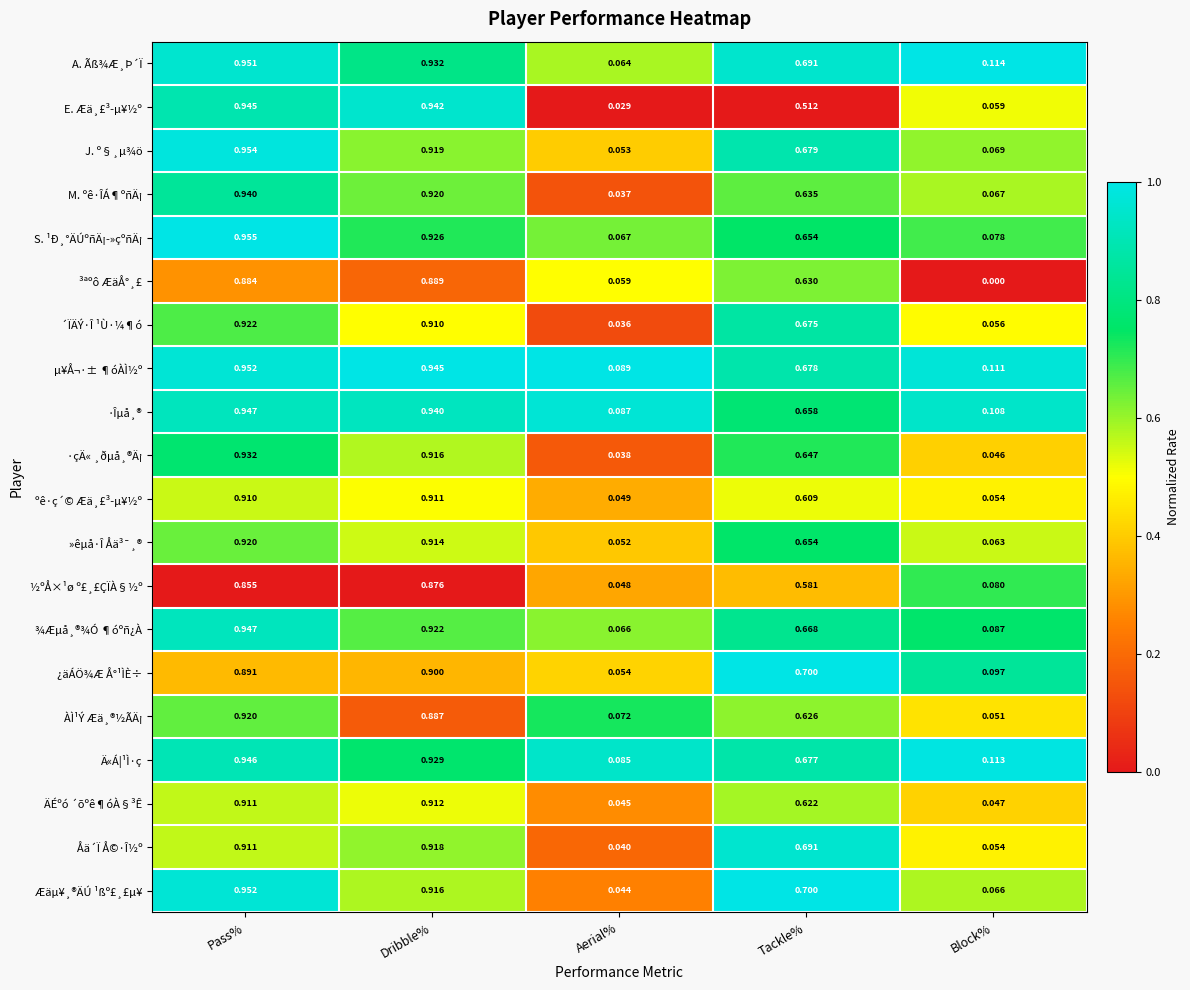

Between Pass% and Tackle%, which series saw the biggest shift?

E. Æä¸£³­µ¥½º